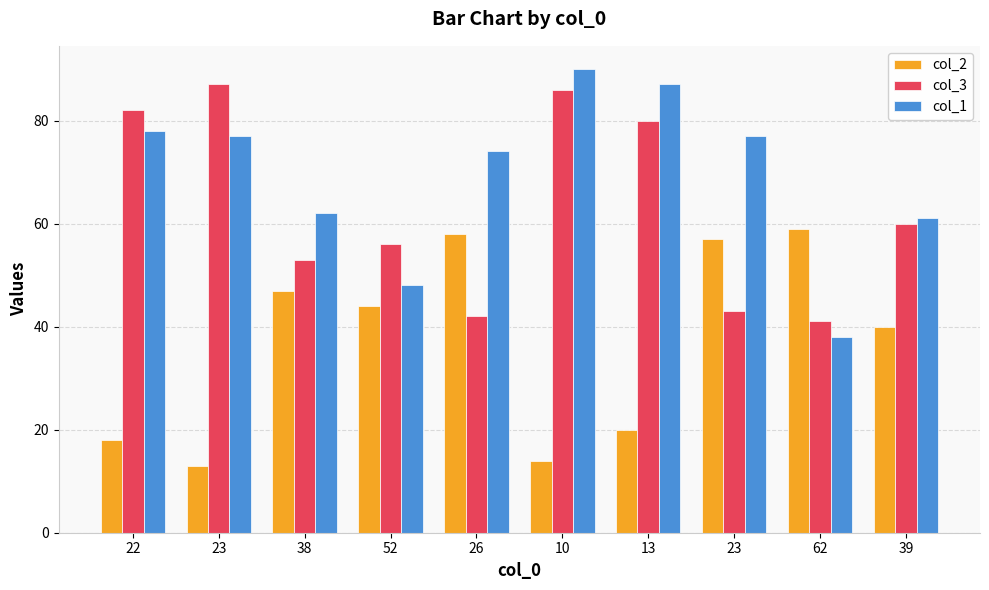

The col_2 series shows 70 at 38. True or false?

False